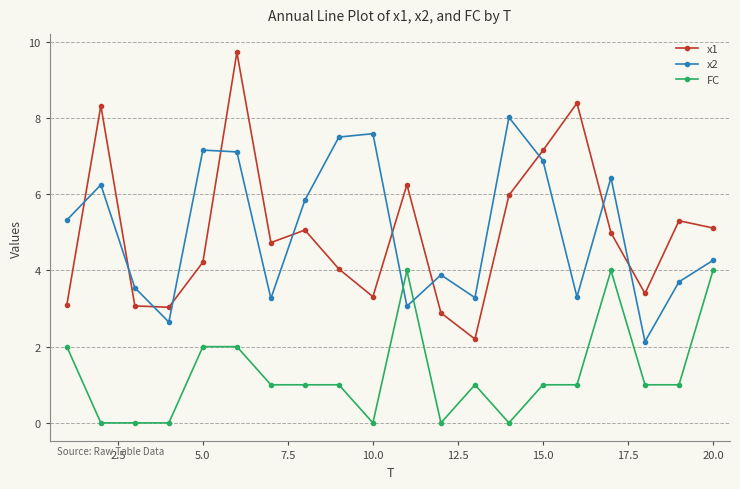

True or false: x2 has more than 1 interior local peaks.

True